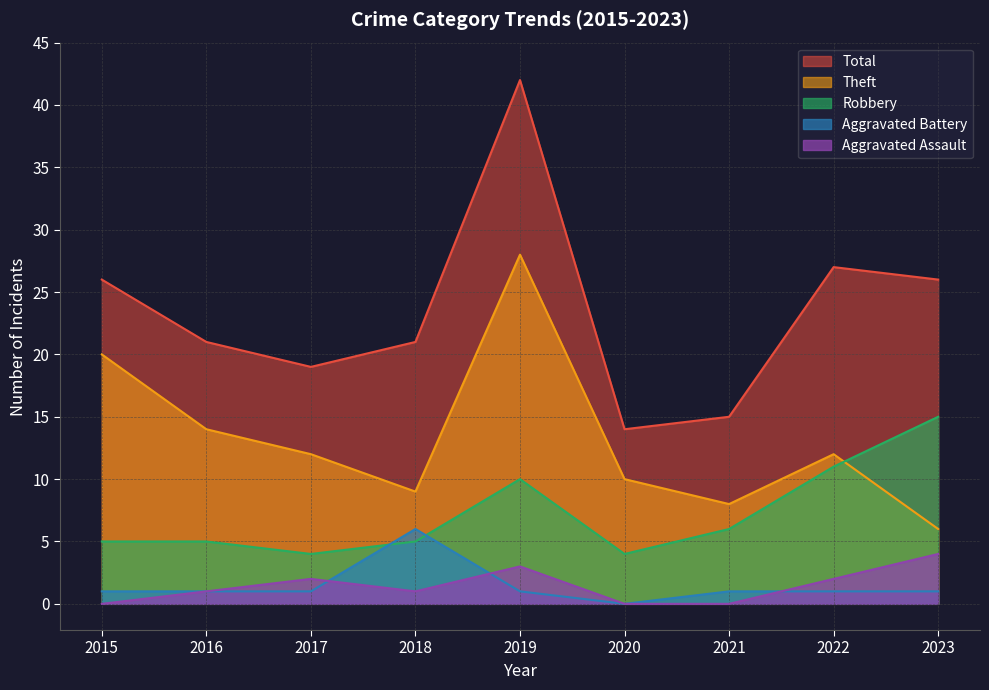

True or false: Aggravated Battery has a value of 1 at 2017.

True